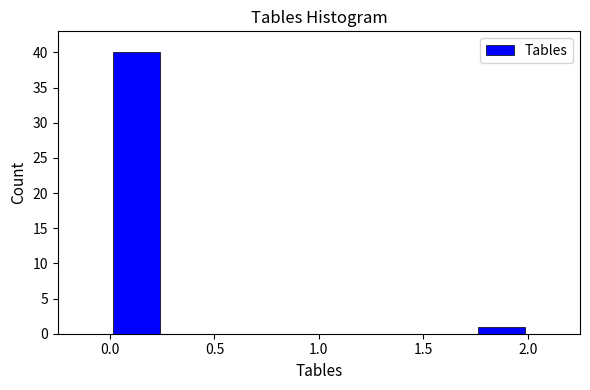

Reading left to right, list every bar in this chart as the range it spans on the x-axis followed by its height. The values are not printed on the chart, so give them approximately, as read against the axis.

0.00 to 0.25: 40
0.25 to 0.50: 0
0.50 to 0.75: 0
0.75 to 1.00: 0
1.00 to 1.25: 0
1.25 to 1.50: 0
1.50 to 1.75: 0
1.75 to 2.00: 1